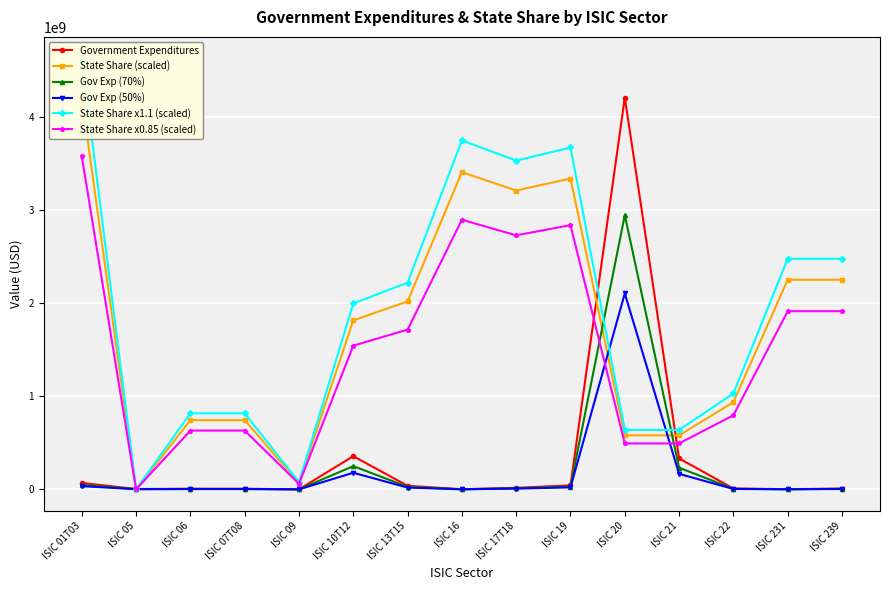

Which series has the largest range (max minus min)?

State Share x1.1 (scaled)